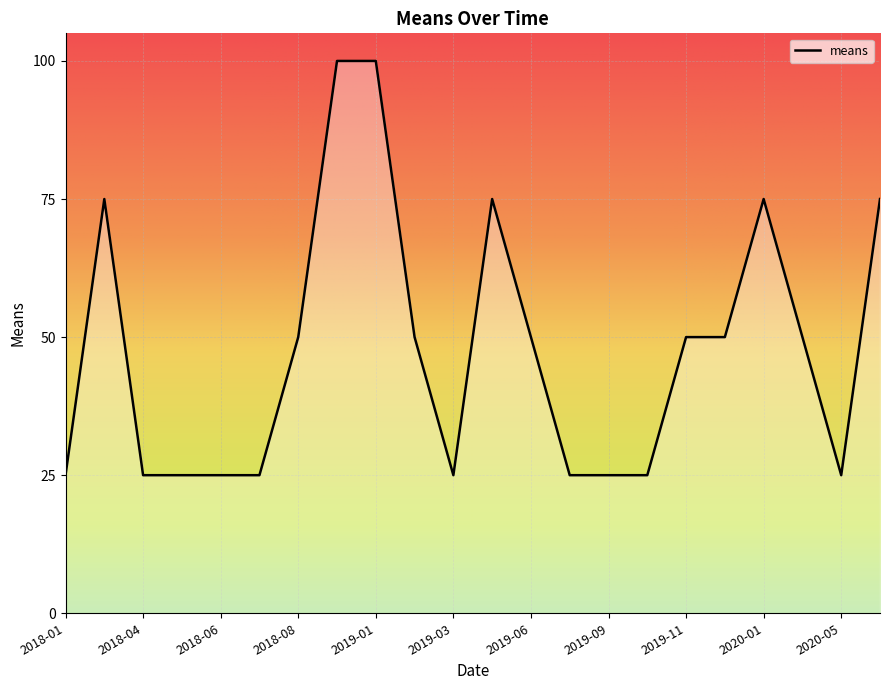

What is the minimum value shown in the chart?

25